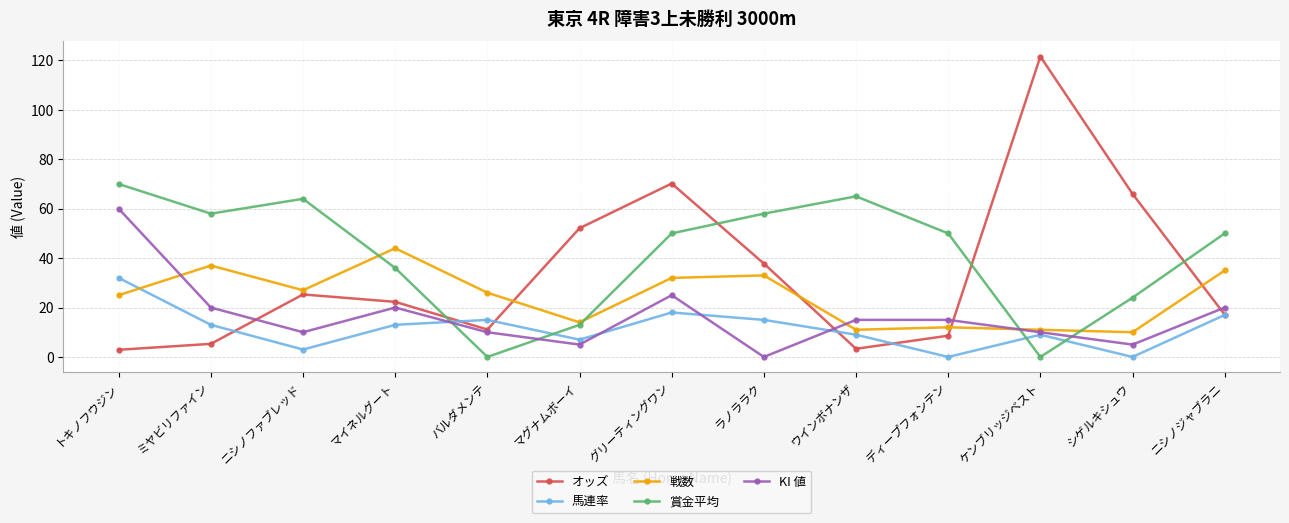

Which series ends up on top after the final intersection of KI 値 and 戦数?

戦数